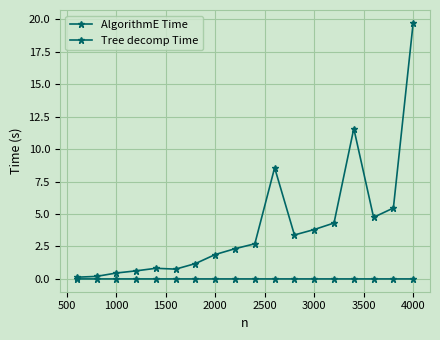

List the series in order of their peak value, highest first.

AlgorithmE Time, Tree decomp Time